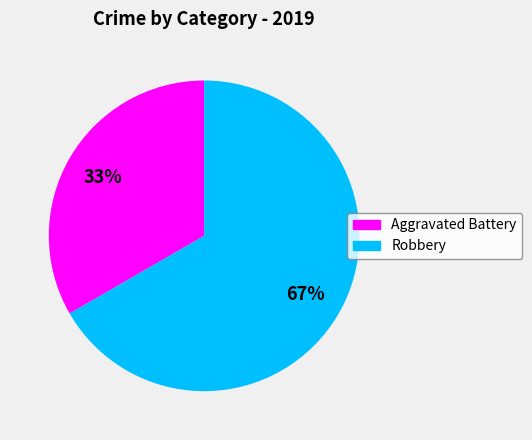

Does any single category account for the majority?

Yes